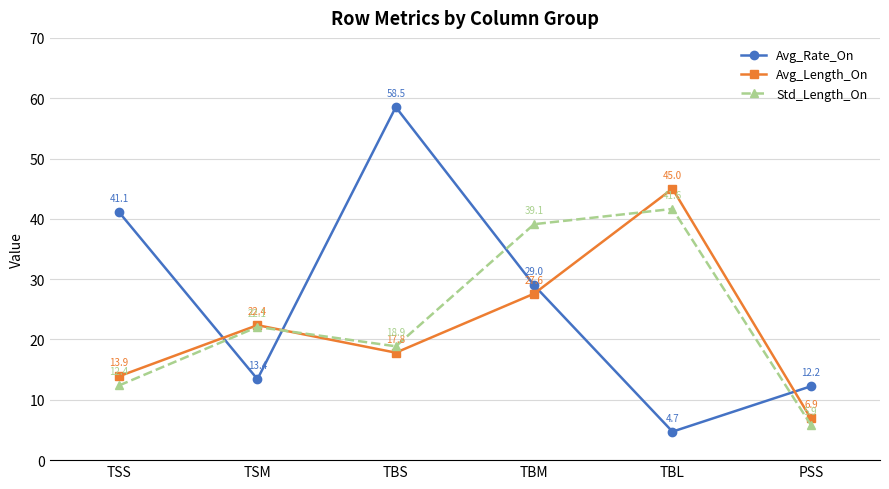

True or false: Avg_Length_On and Std_Length_On intersect in this chart.

True